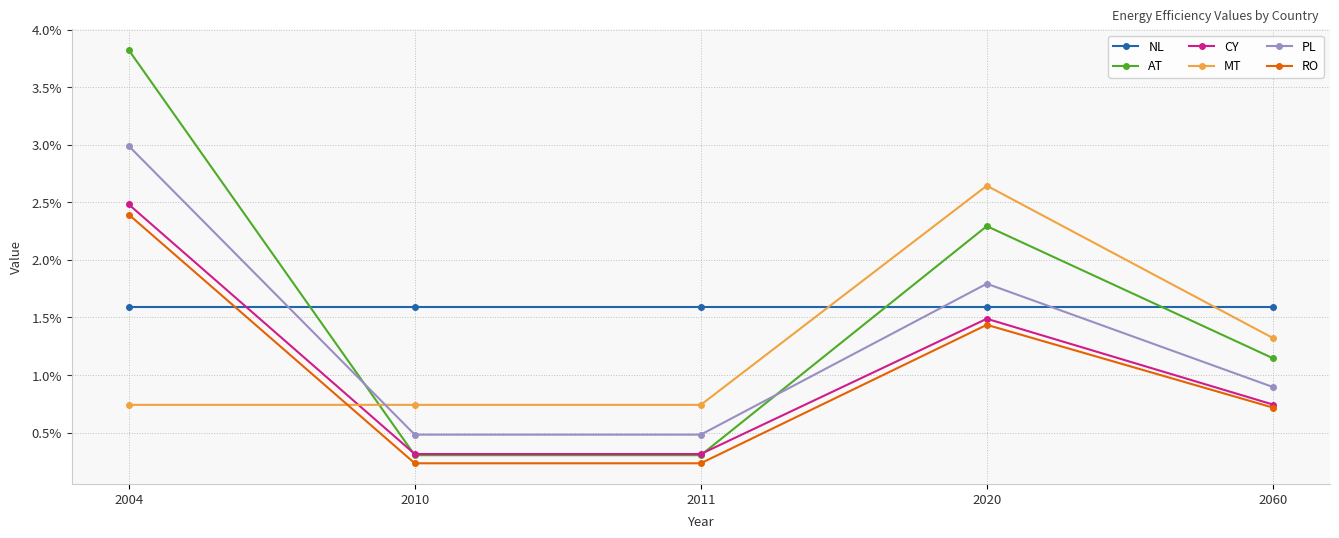

Is this an area chart (filled region under the line)?

No